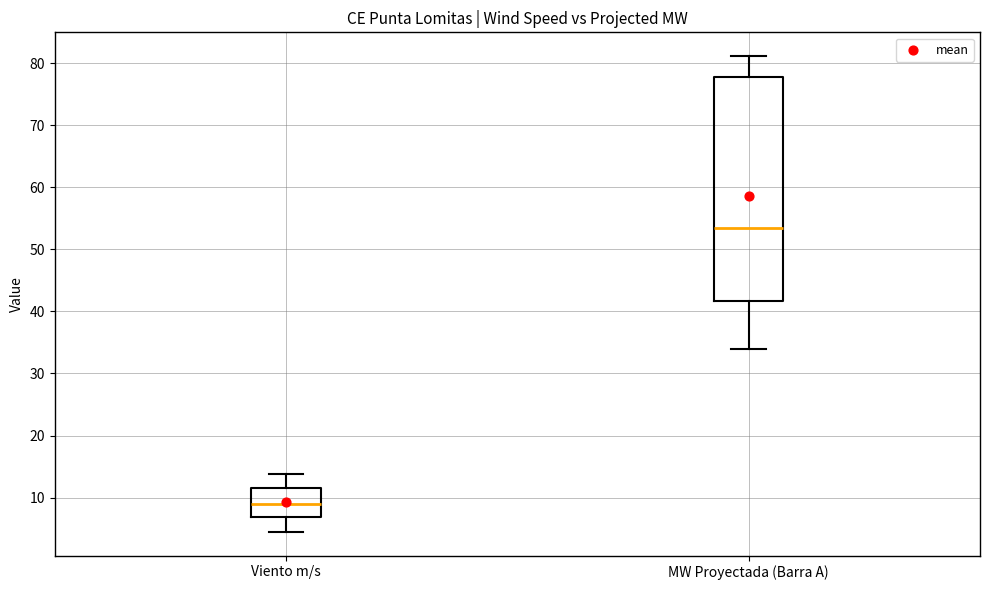

Where is the upper edge of the box for Viento m/s on the y-axis? The values are not printed on the chart, so give them approximately, as read against the axis.

12